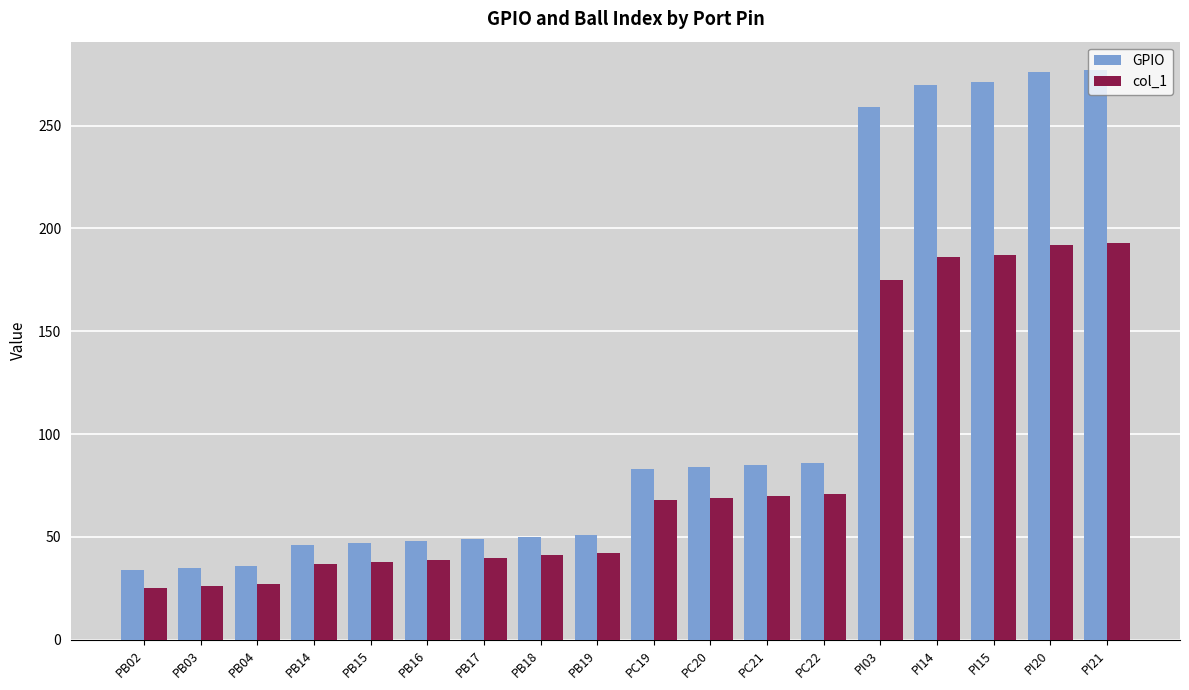

The value of col_1 at PC22 is 71. True or false?

True